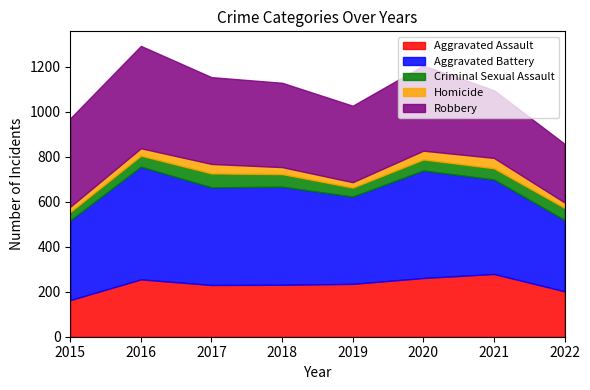

Reading left to right, transcribe all the data shown in this chart.

Aggravated Assault: 163	255	230	231	235	261	279	202
Aggravated Battery: 354	501	434	436	388	478	420	317
Criminal Sexual Assault: 38	49	62	56	40	49	50	54
Homicide: 23	33	42	31	24	39	46	24
Robbery: 393	455	386	375	340	379	301	261